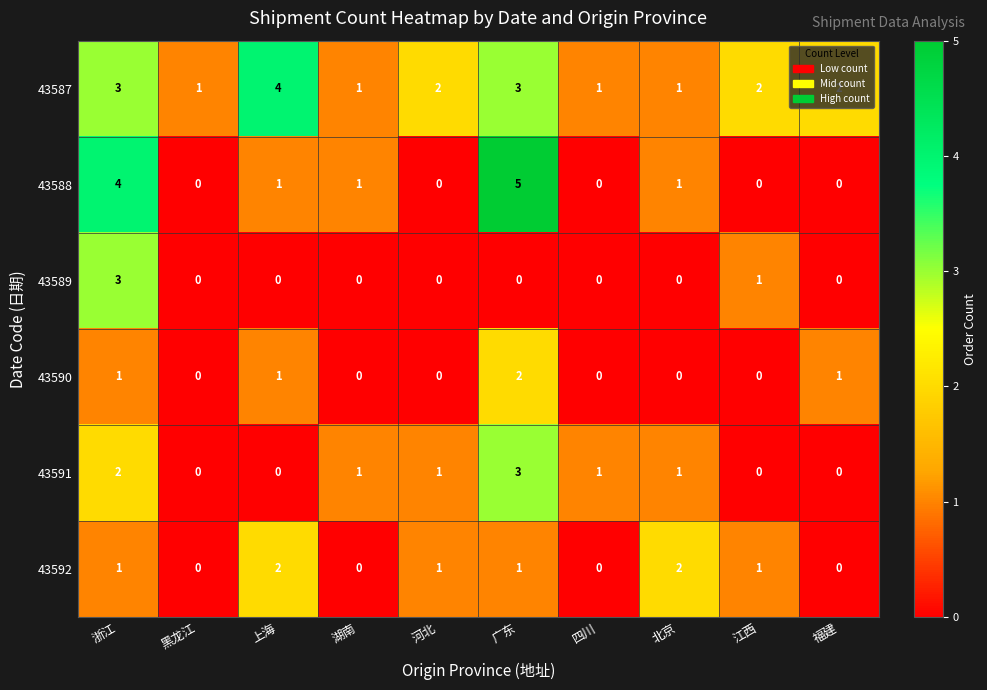

Which label corresponds to the largest value in the chart?

广东